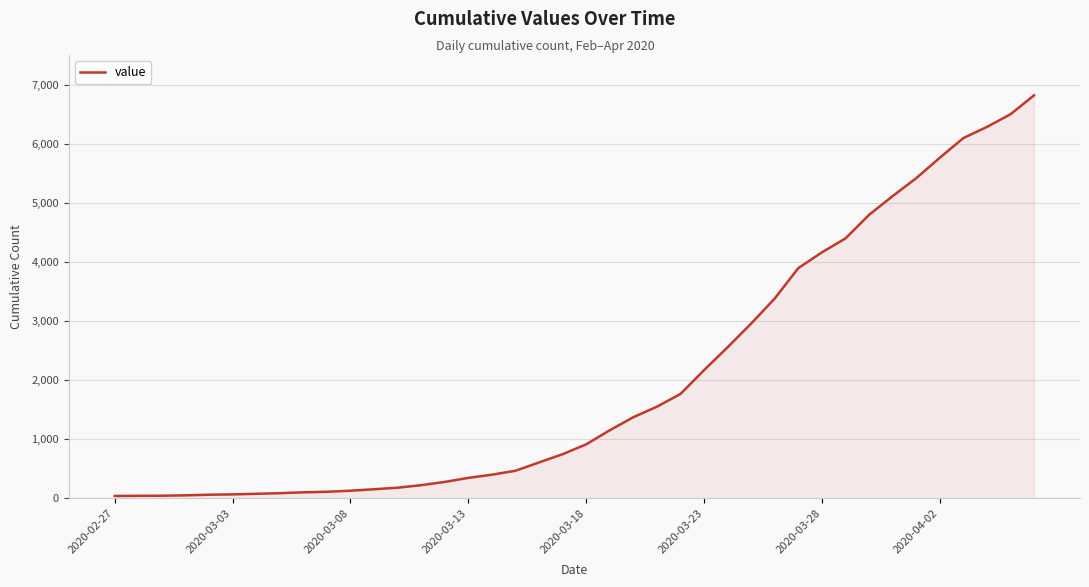

What is the greatest value displayed?

6822